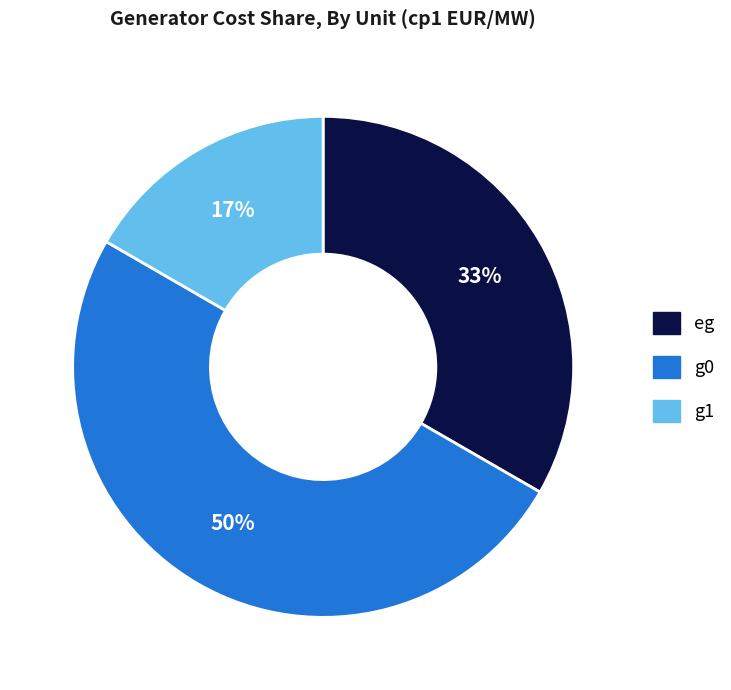

How many slices are in this pie chart?

3